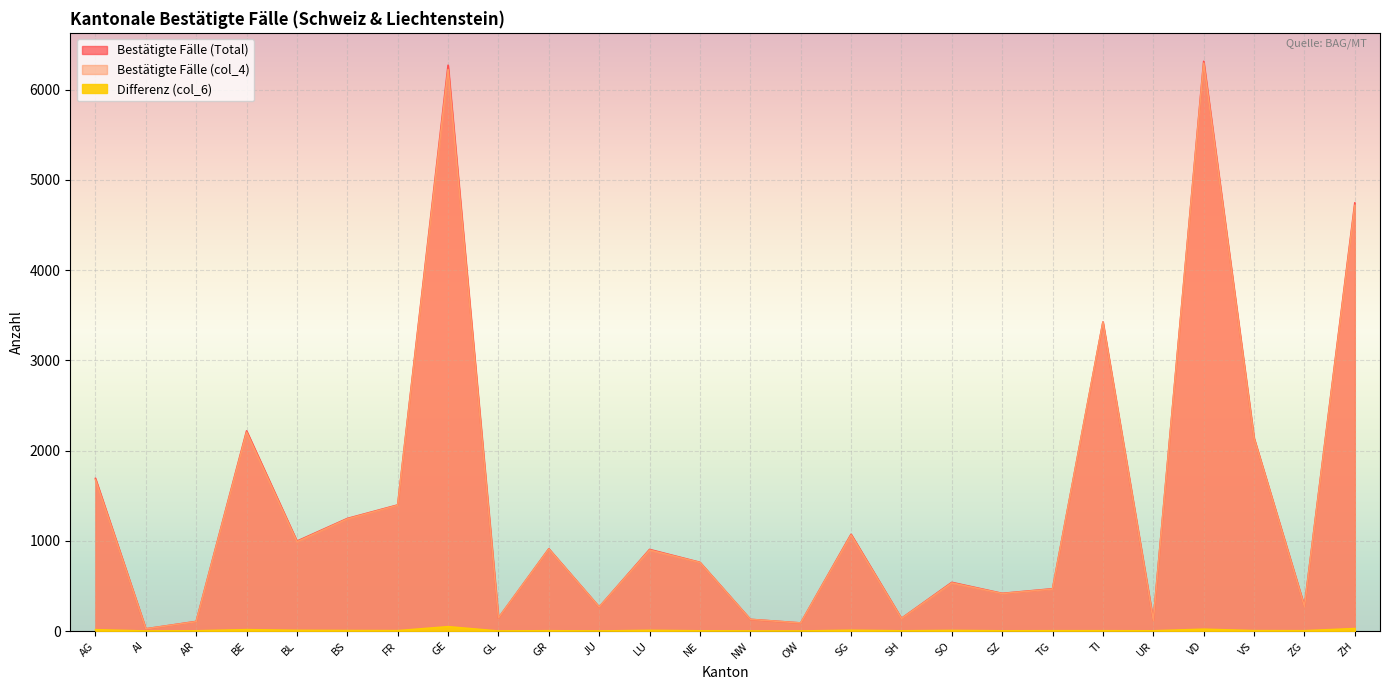

True or false: Differenz (col_6) has a value of 15 at ZH.

False